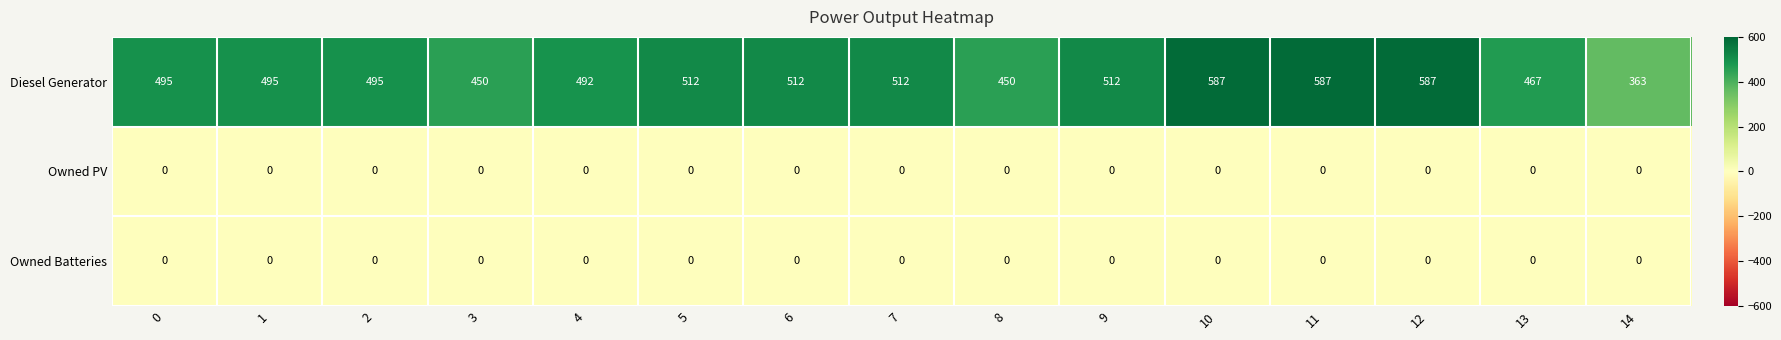

Which series changed the most between 12 and 13?

Diesel Generator